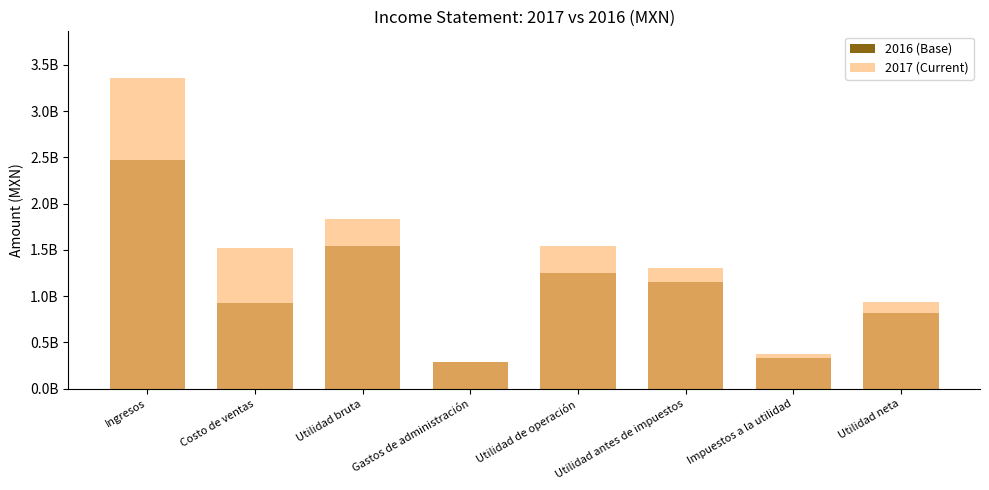

Where does the 2017 (Current) series first go above 1522149000?

Ingresos